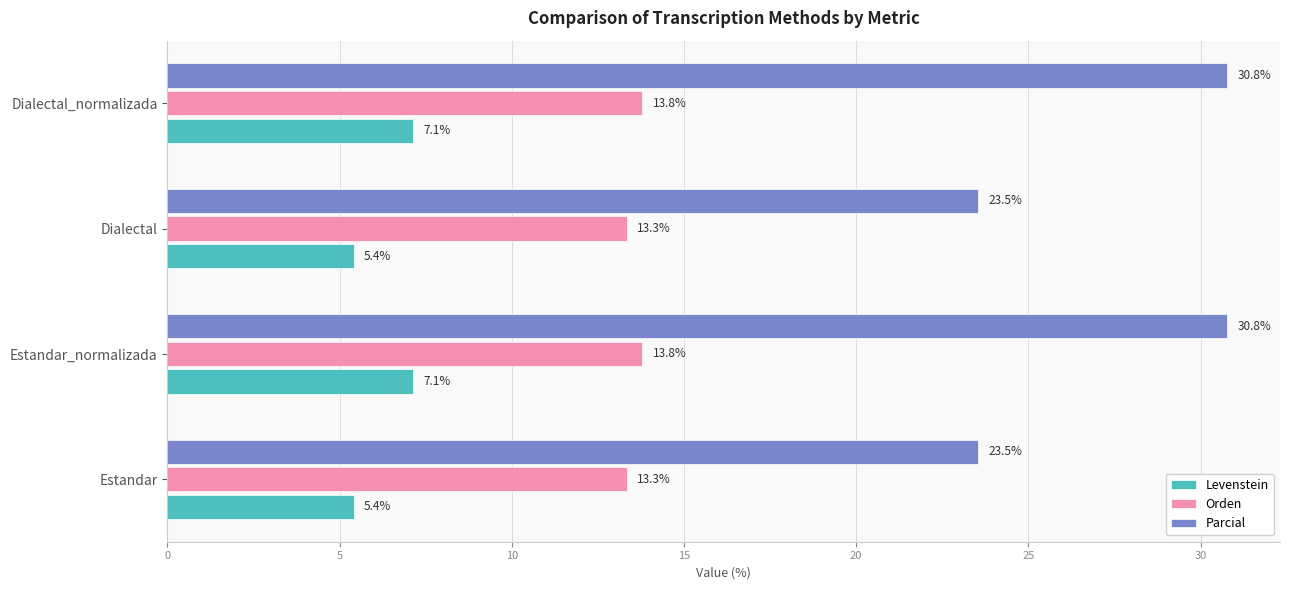

Which series has the largest range (max minus min)?

Parcial